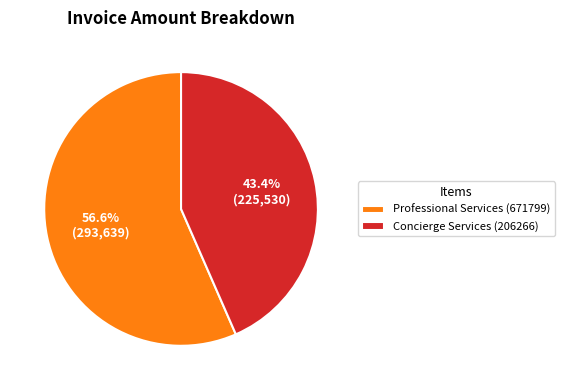

True or false: Concierge Services (206266) accounts for 53% of the total.

False